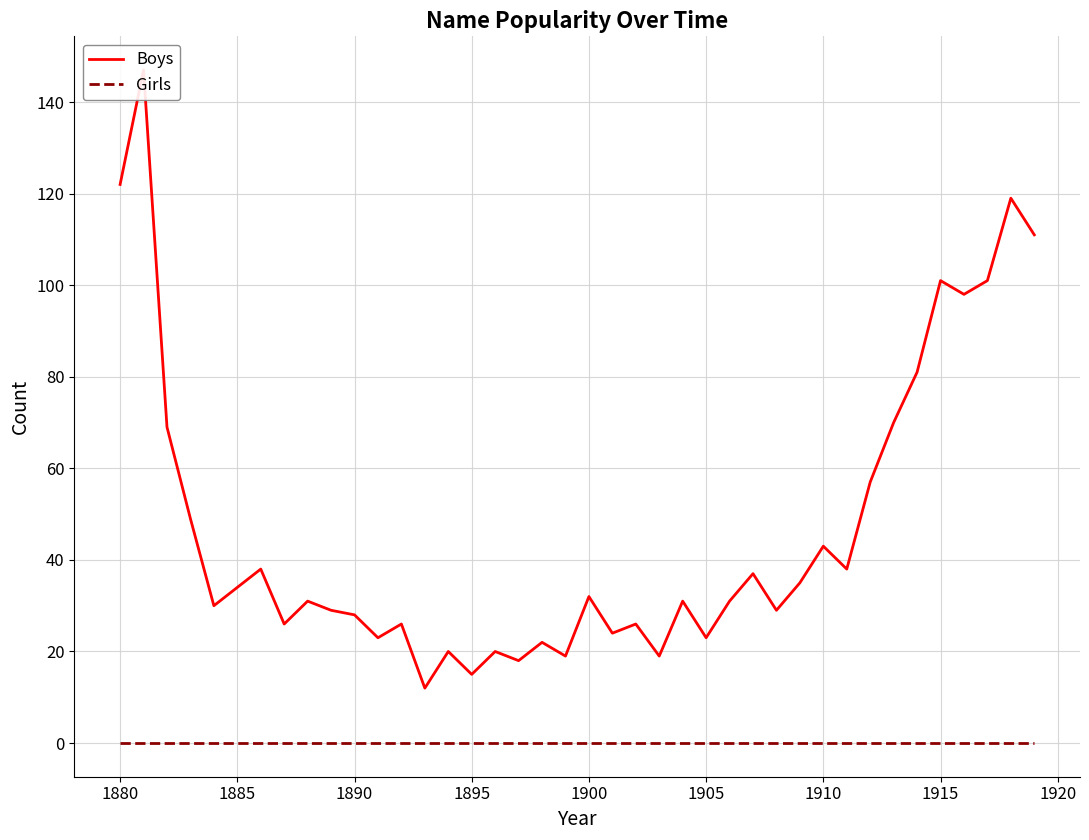

Which series has the largest total across all categories?

Boys